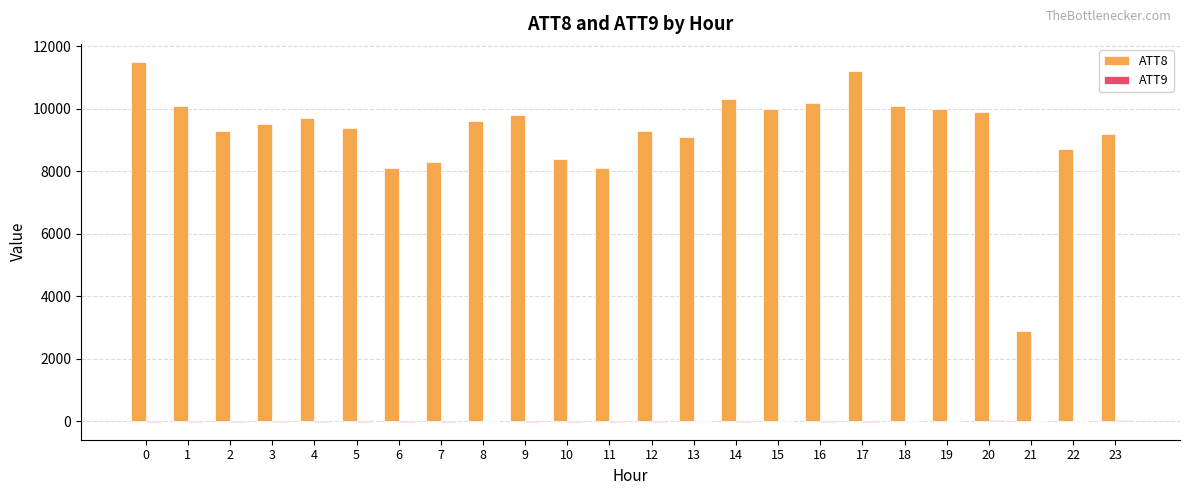

Which series has the largest total across all categories?

ATT8